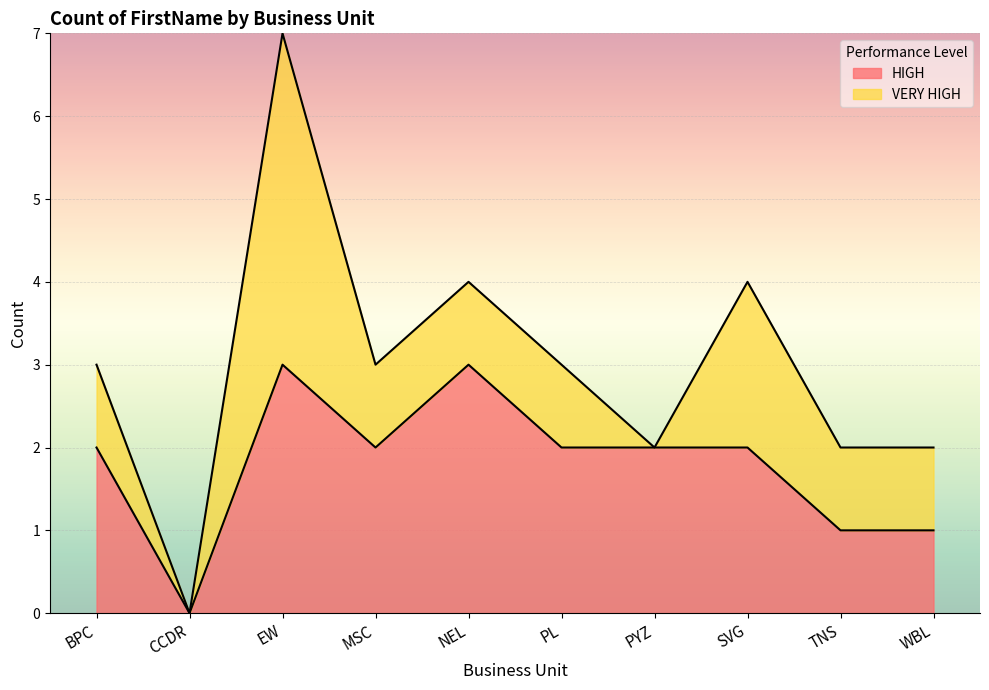

How many lines are shown in the chart?

2